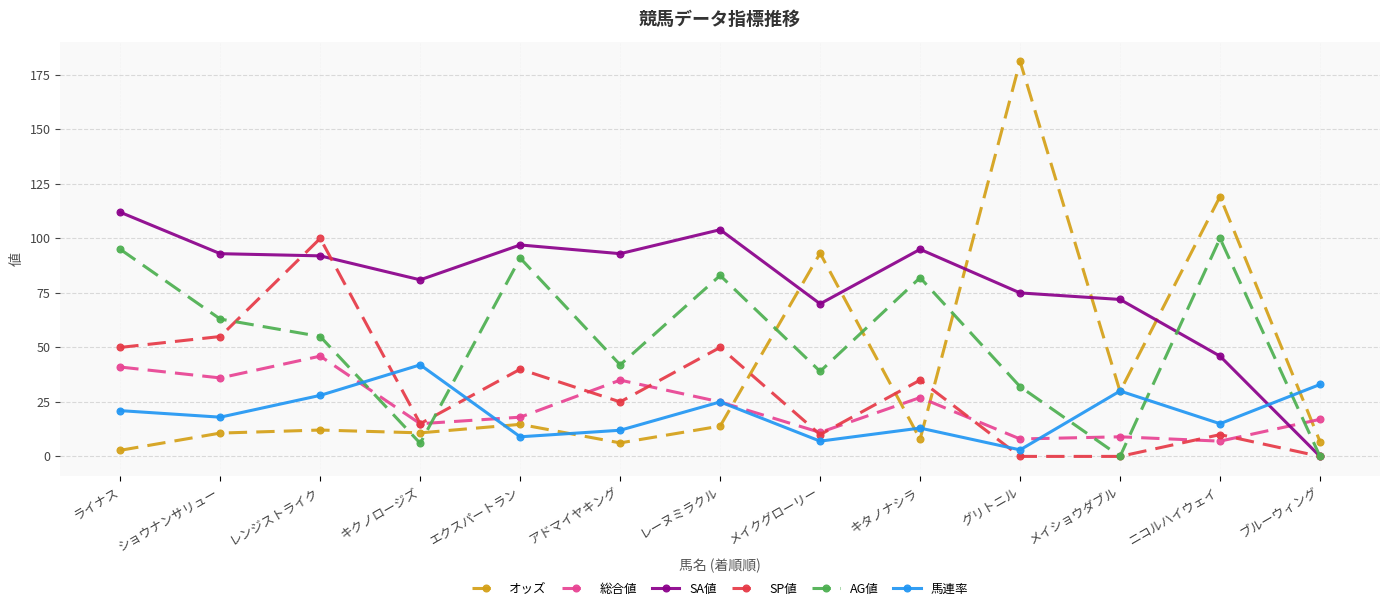

Is it true that 馬連率 equals 25.0 at レーヌミラクル?

True